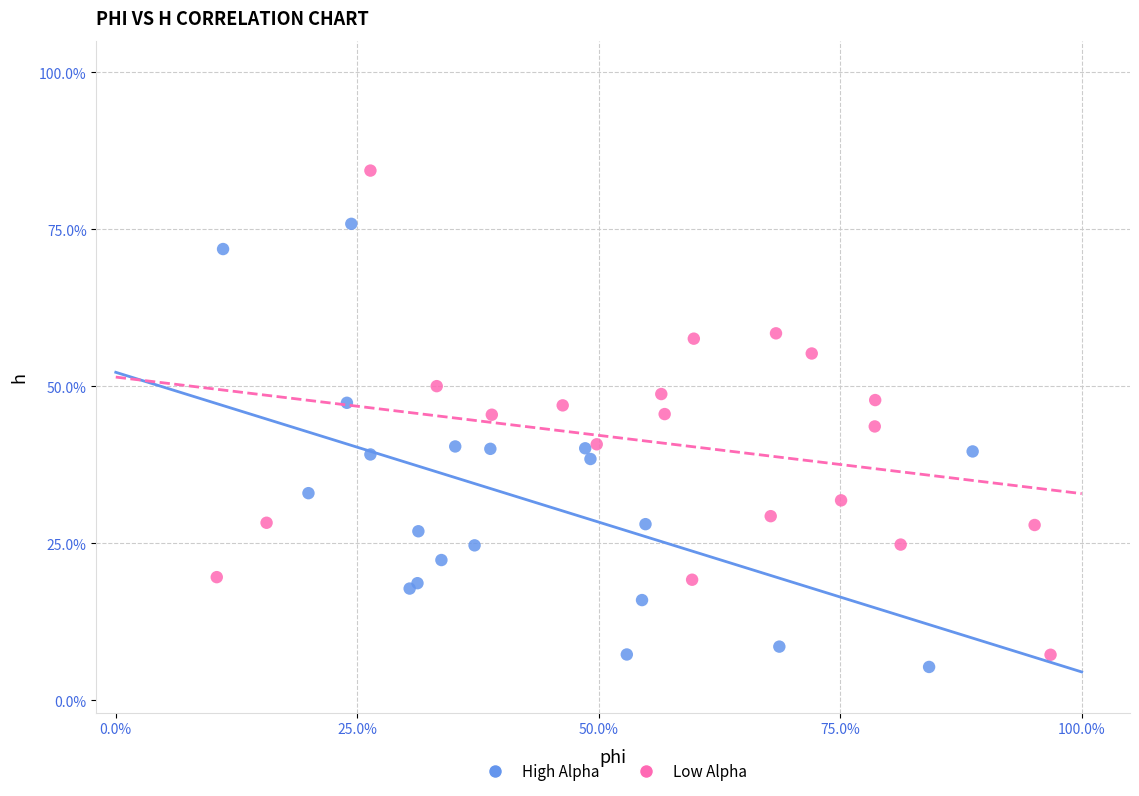

What are all the series names shown in the legend?

High Alpha, Low Alpha